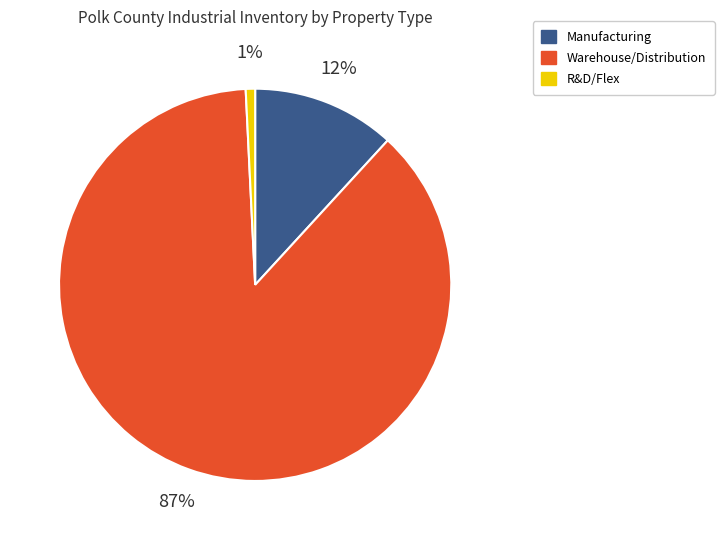

Between R&D/Flex and Warehouse/Distribution, which is larger?

Warehouse/Distribution